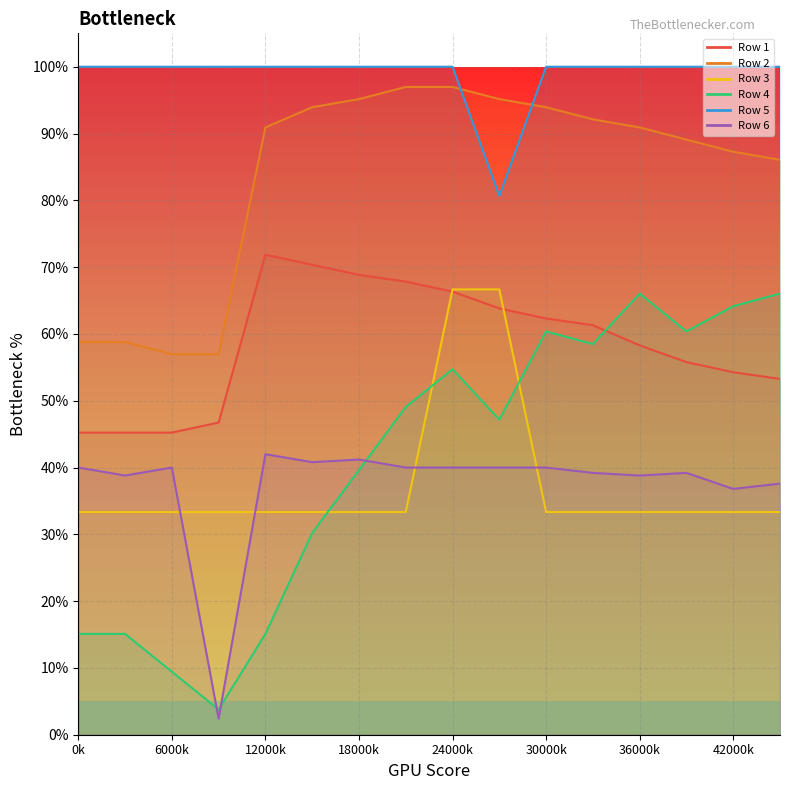

Read the Row 2 value at 42000k.

0.9